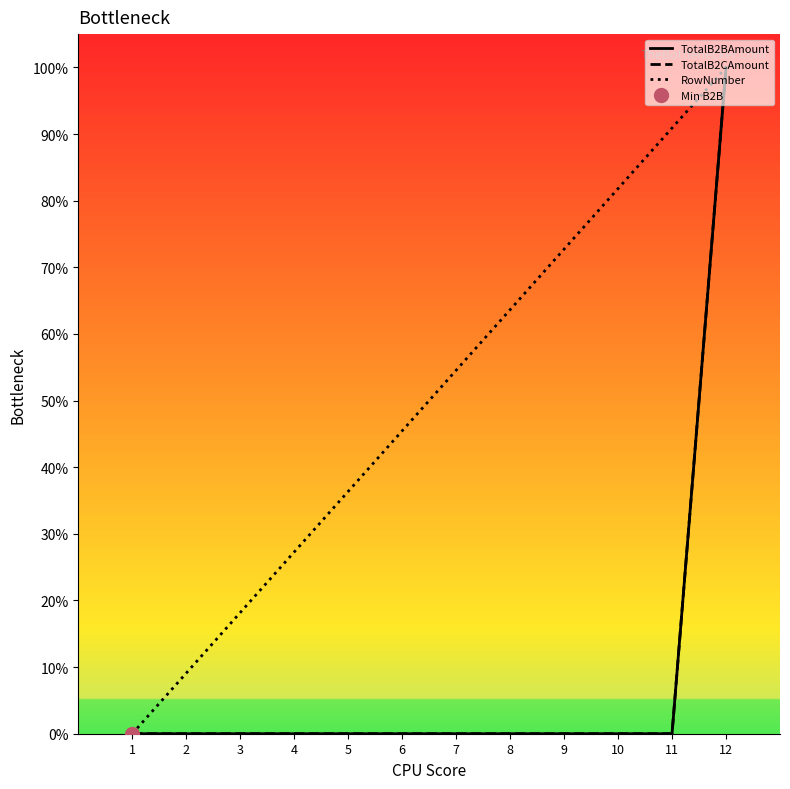

How many data points does each series have?

12